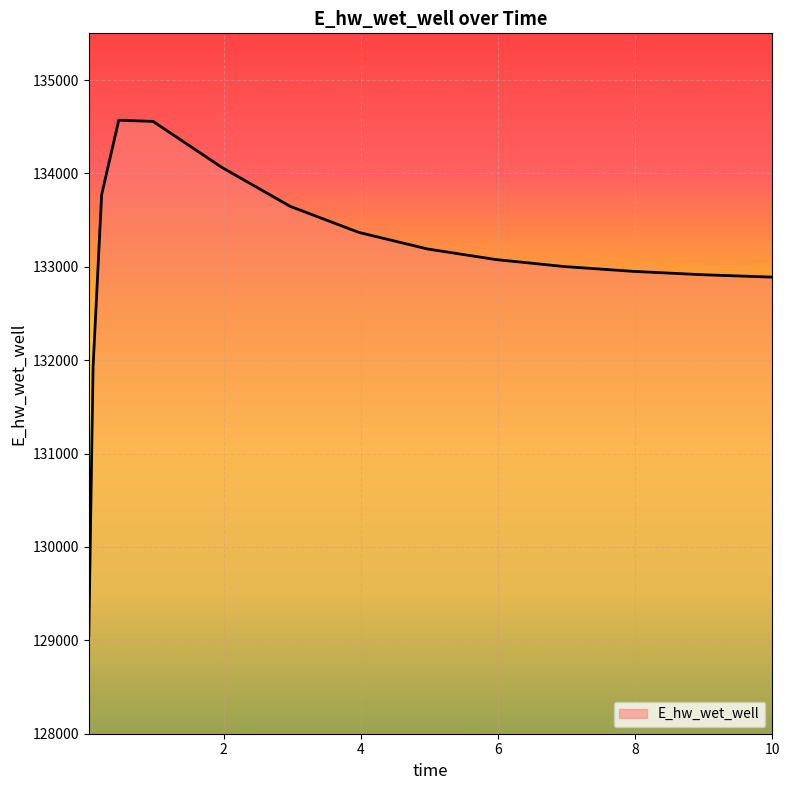

What is the difference between the maximum and minimum values?

5521.1